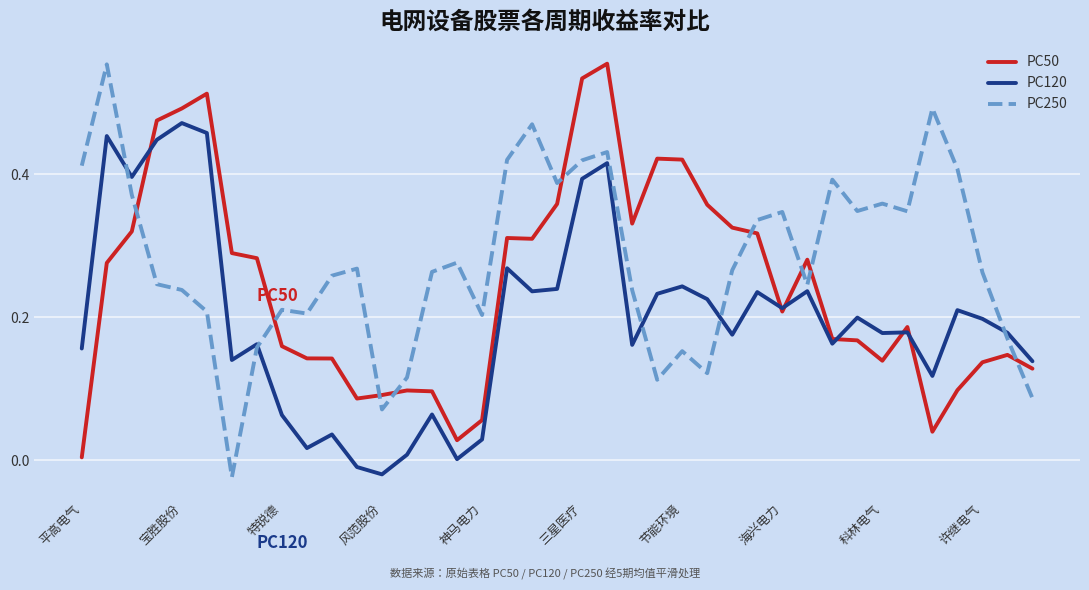

List the series in order of their overall mean, lowest first.

PC120, PC50, PC250